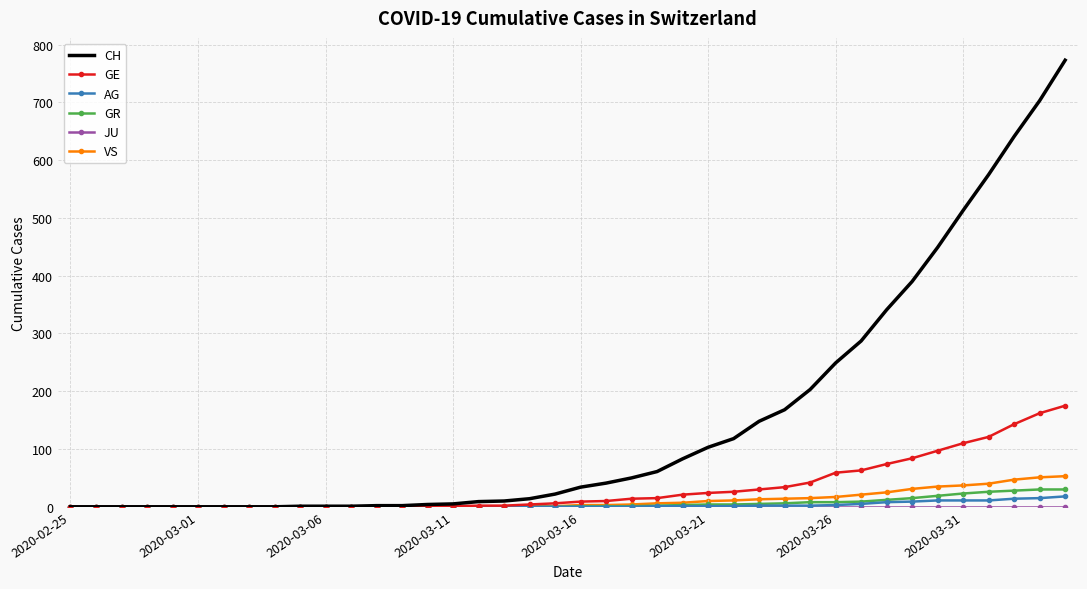

What is the greatest value displayed?

773